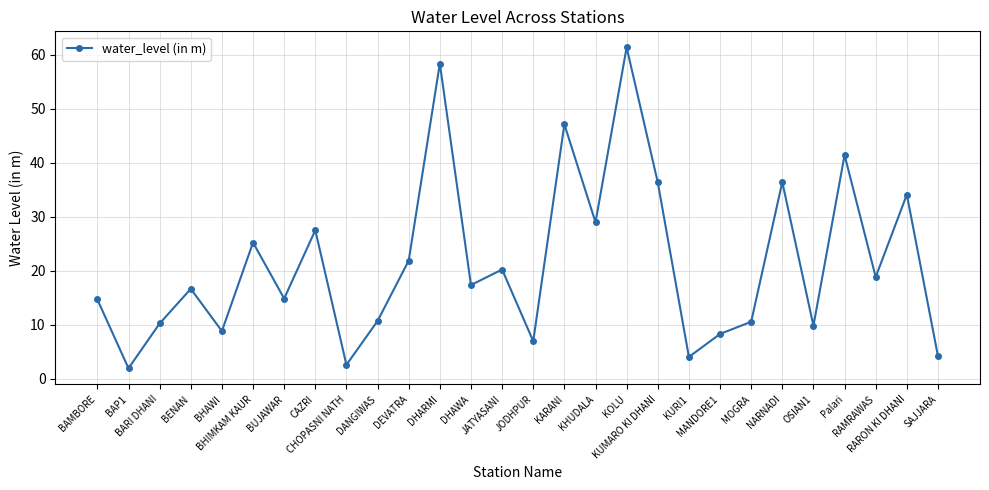

The chart shows a value of 7.0 at JODHPUR. True or false?

True